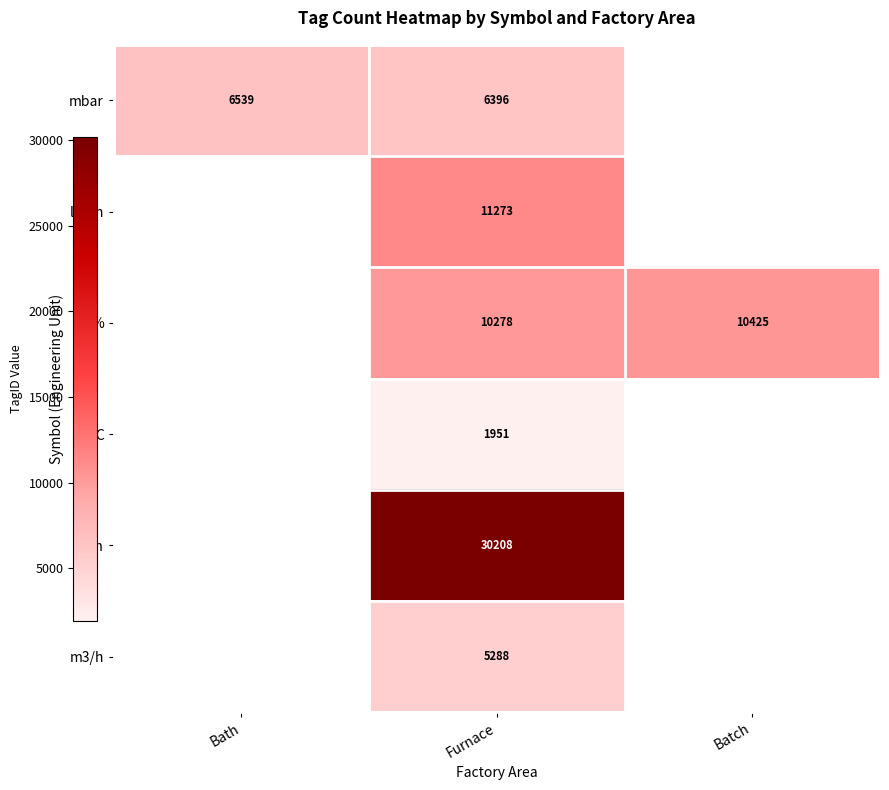

Is it true that m3/h equals 1807.9 at Furnace?

False